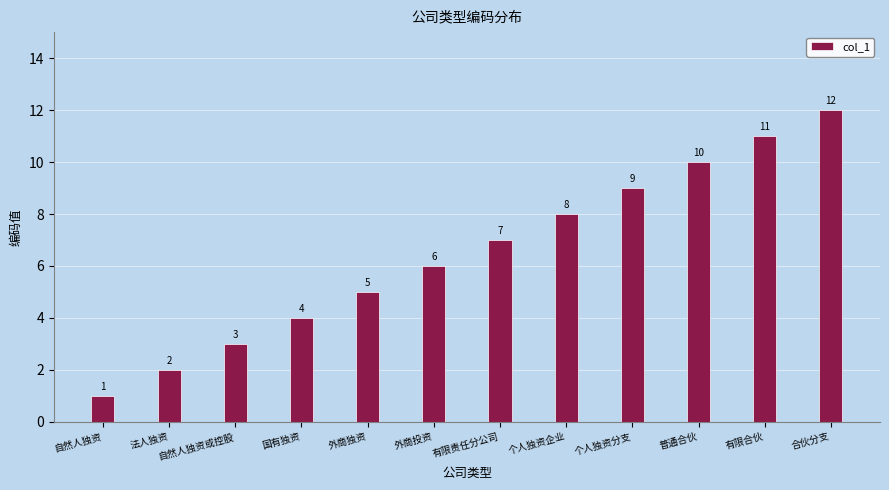

Approximately how many times larger is the value at 法人独资 compared to 有限责任分公司?

0.3